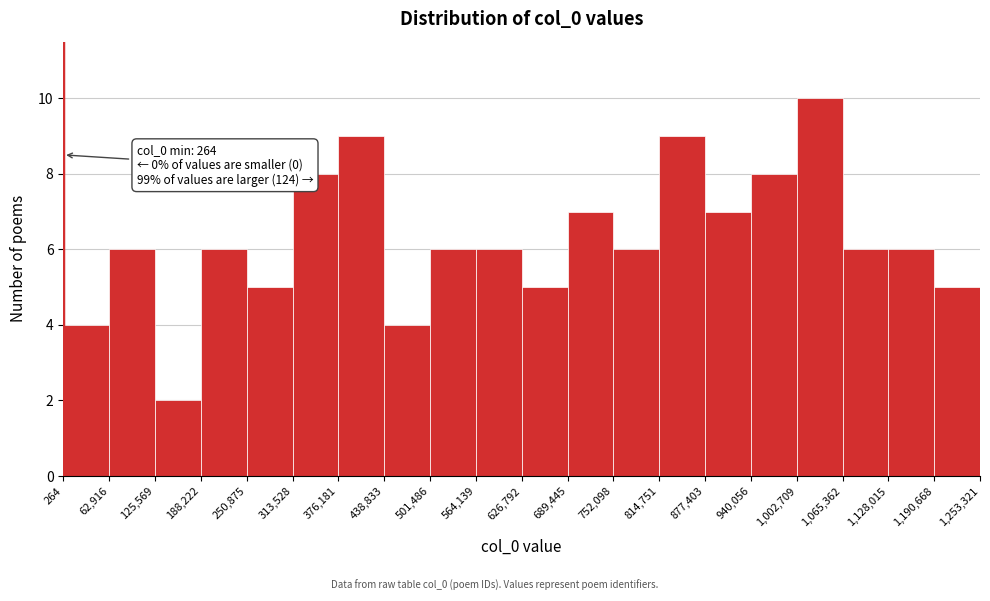

Which range on the x-axis has the tallest bar?

1,002,709 to 1,065,362